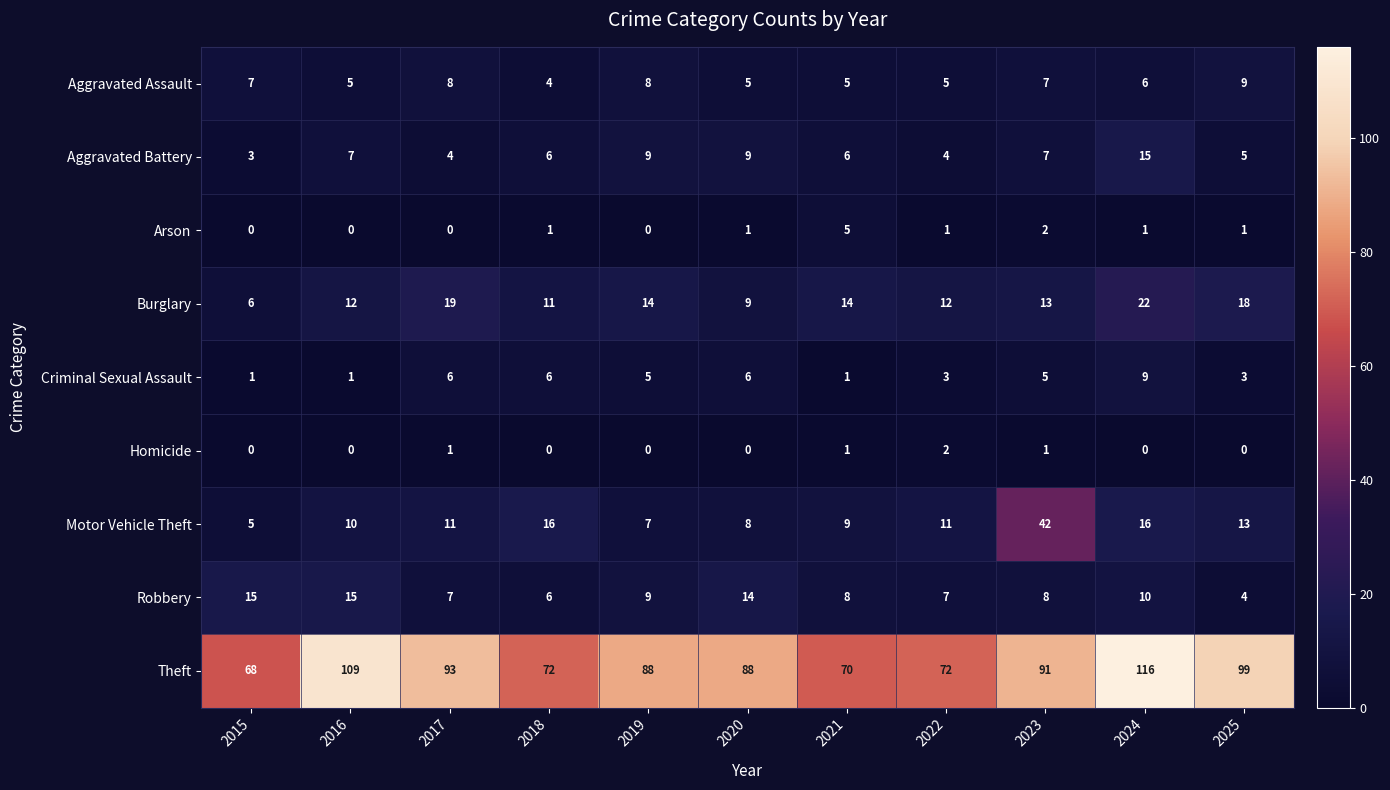

What is the difference between the highest and lowest values at 2024?

116